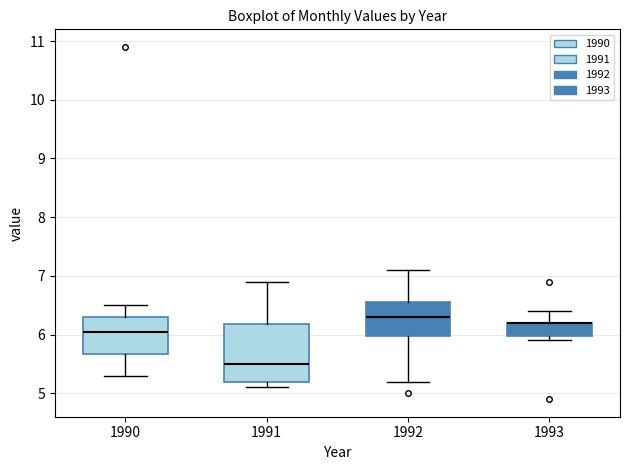

Reading left to right, transcribe this box plot: for each box, give where its median line is, the range the box spans, and where its two whiskers end, as read against the y-axis. The values are not printed on the chart, so give them approximately, as read against the axis.

1990: median 6.1, box 5.7 to 6.3, whiskers 5.3 to 6.5
1991: median 5.5, box 5.2 to 6.2, whiskers 5.1 to 6.9
1992: median 6.3, box 6.0 to 6.6, whiskers 5.2 to 7.1
1993: median 6.2 (drawn on the box's upper edge), box 6.0 to 6.2, whiskers 5.9 to 6.4